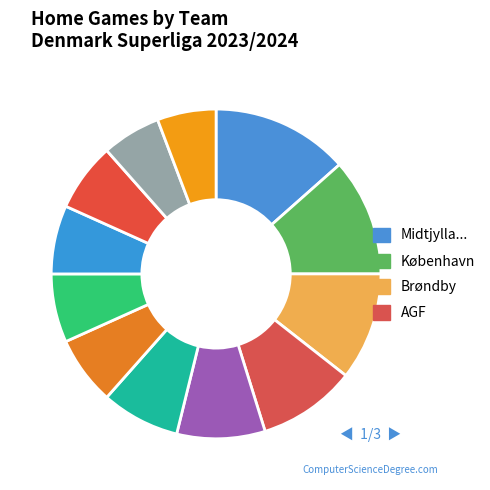

Rank the categories by value from highest to lowest.

Midtjylland, København, Brøndby, AGF, Silkeborg, Viborg, OB, Lyngby, Nordsjælland, Randers, Hvidovre, Vejle